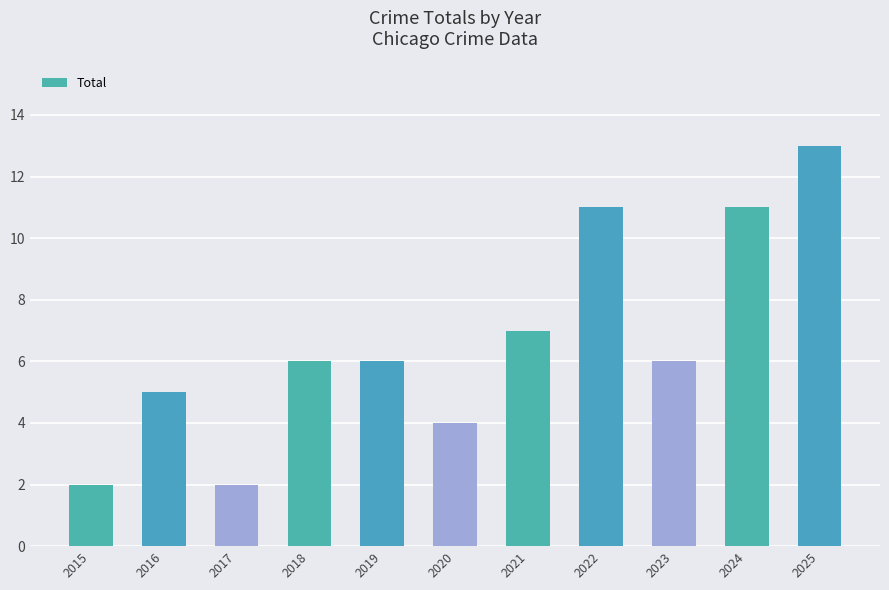

What is the sum of all values?

73